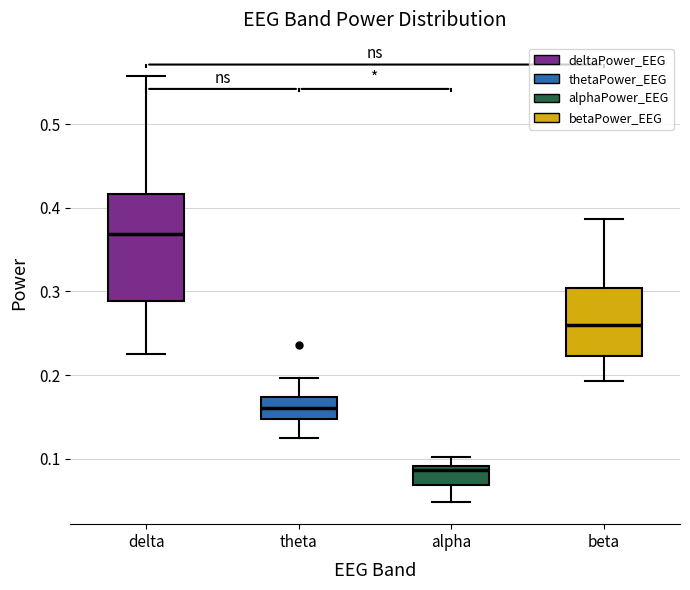

Comparing the boxes themselves (not the whiskers), which one is the tallest?

delta